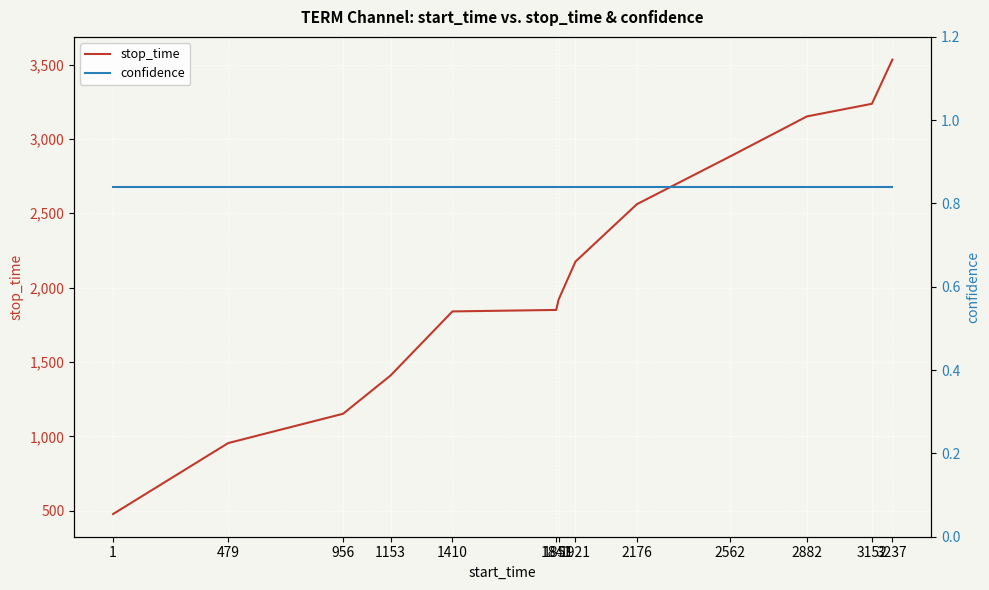

Reading left to right, extract all data points from this chart.

stop_time: 478.0	955.0	1152.0	1409.0	1840.0	1850.0	1920.0	2175.0	2561.0	2881.0	3151.0	3236.0	3533.0
confidence: 0.8	0.8	0.8	0.8	0.8	0.8	0.8	0.8	0.8	0.8	0.8	0.8	0.8